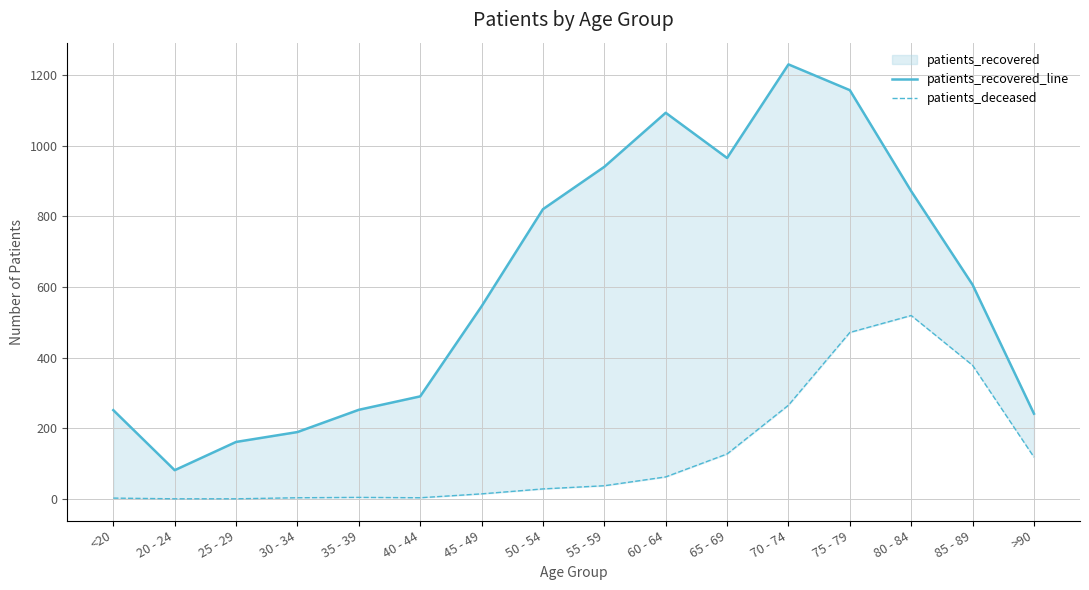

What is the difference between the patients_deceased values at 70 - 74 and <20?

263